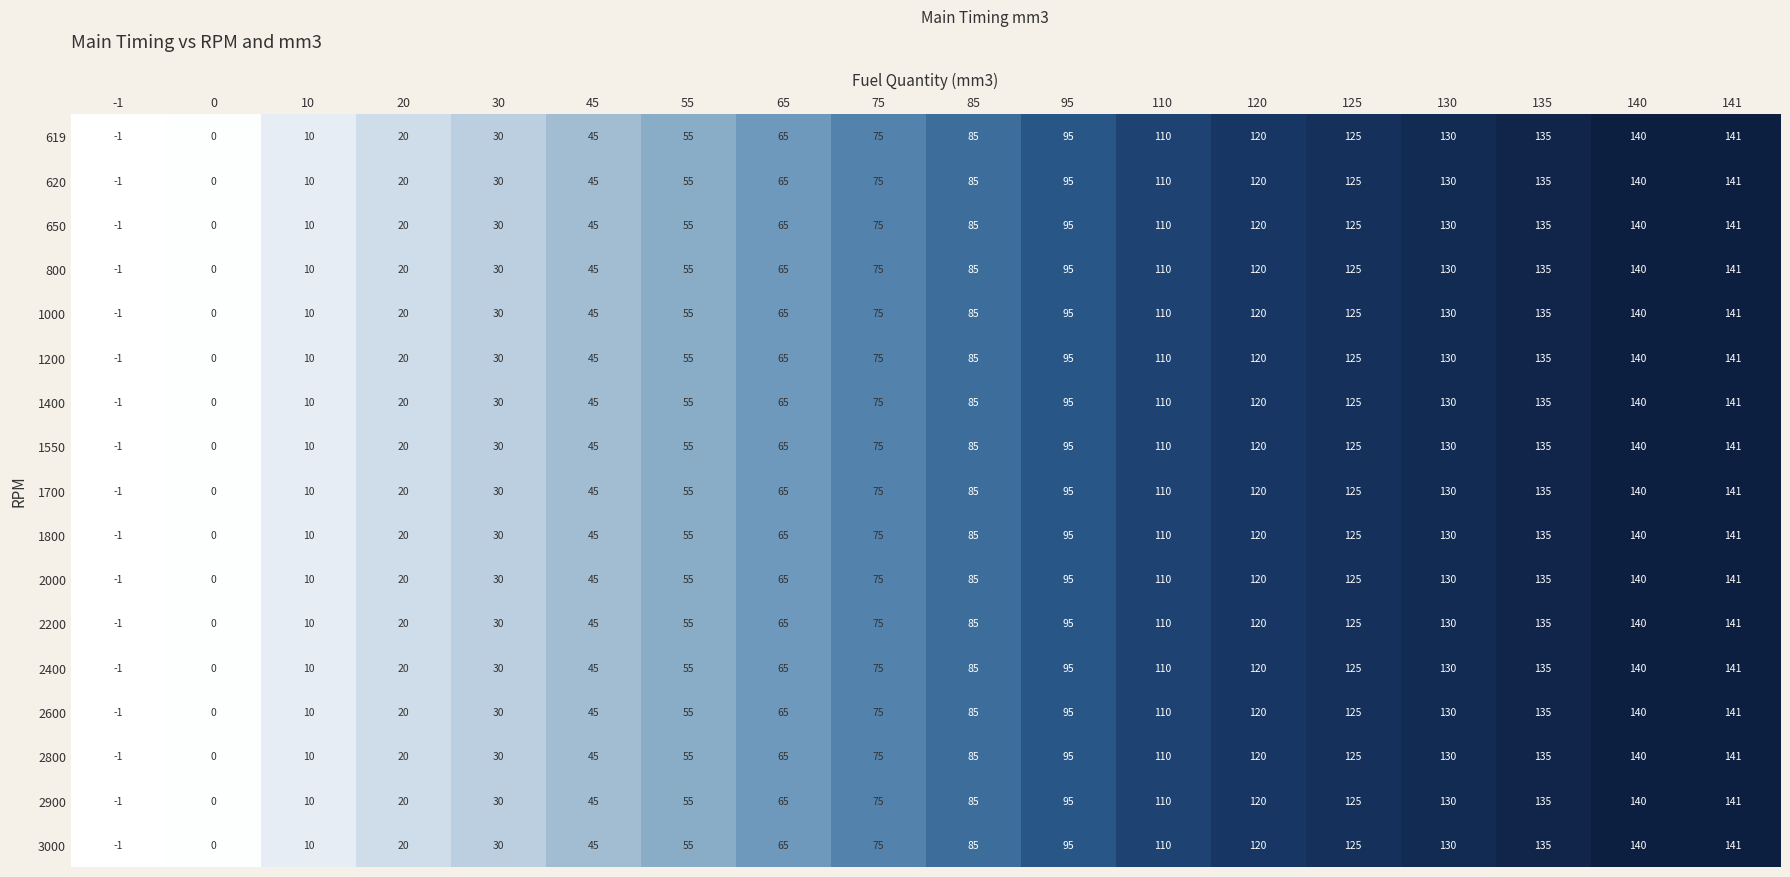

What is the average value of the 650 series?

77